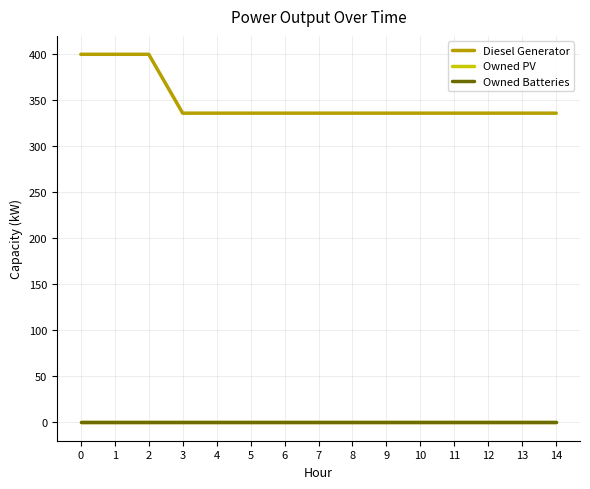

The Owned Batteries series shows 0 at 3. True or false?

True